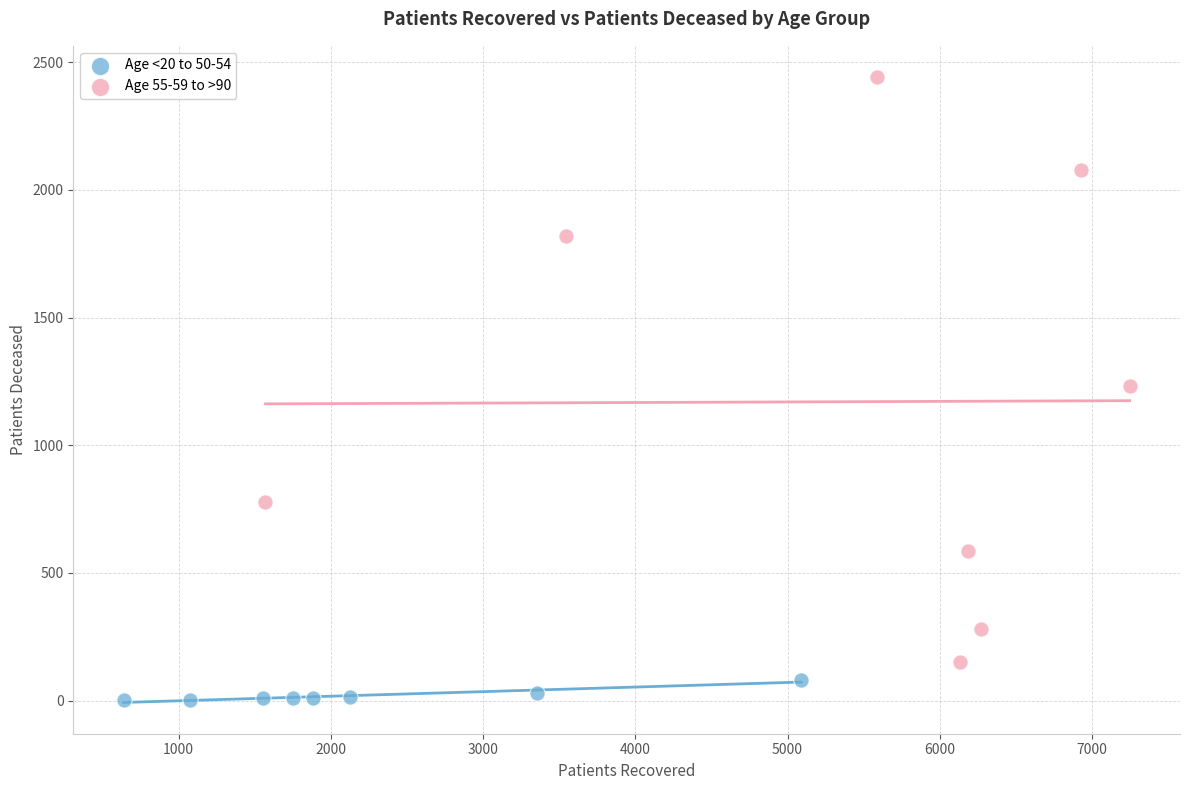

Which series contains the lowest Y value?

Age <20 to 50-54